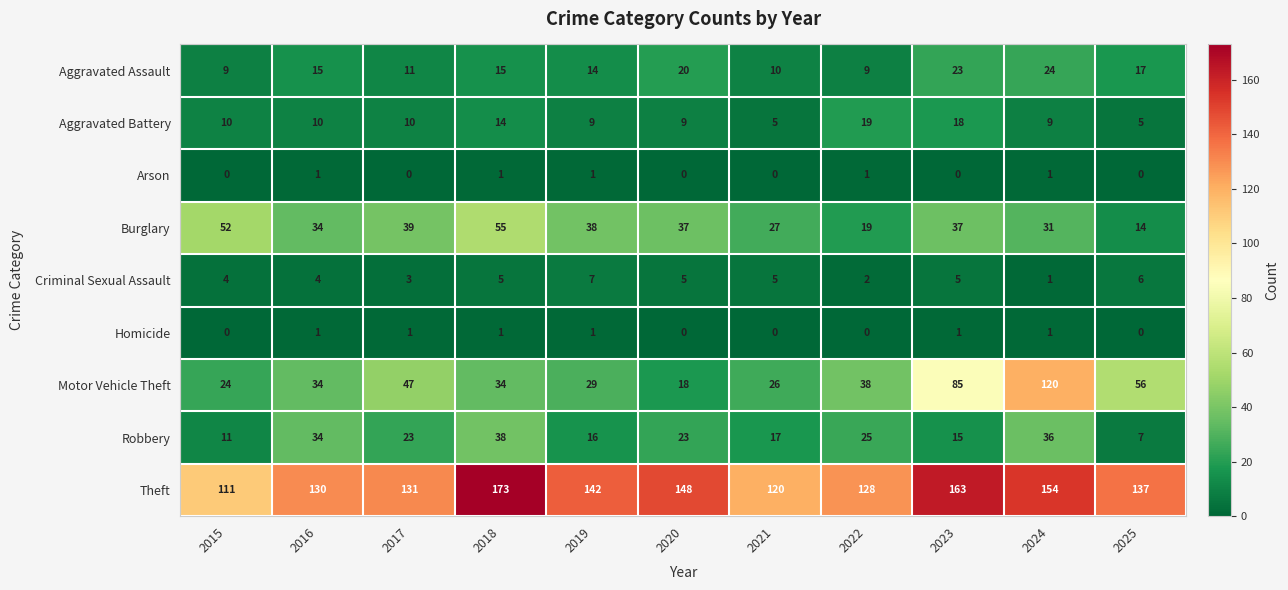

What is the total value across all series at 2025?

242